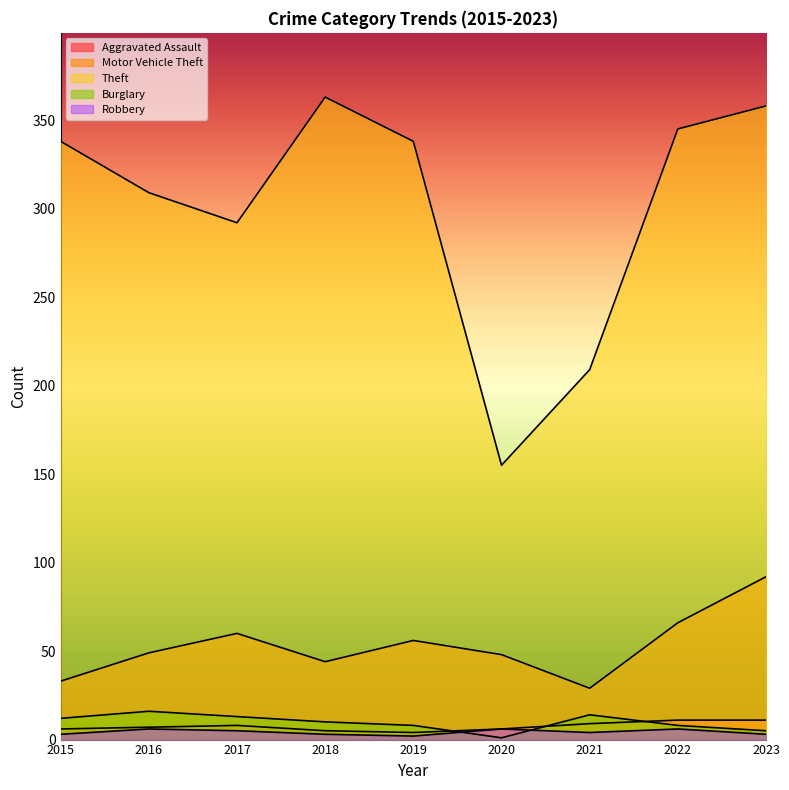

Read the Burglary value at 2015, to the nearest 10.

10